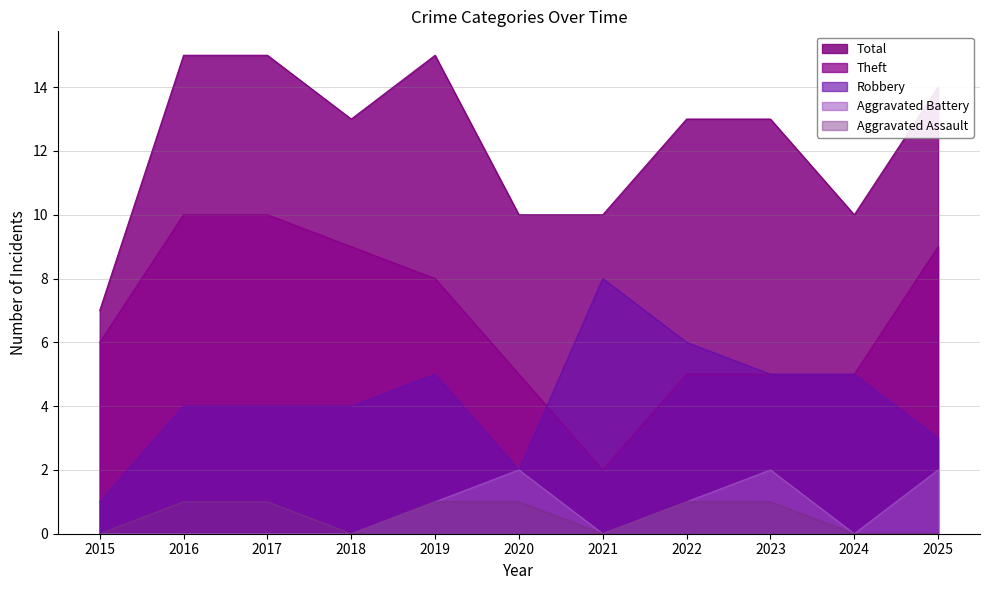

True or false: Aggravated Assault and Total cross at least once.

False